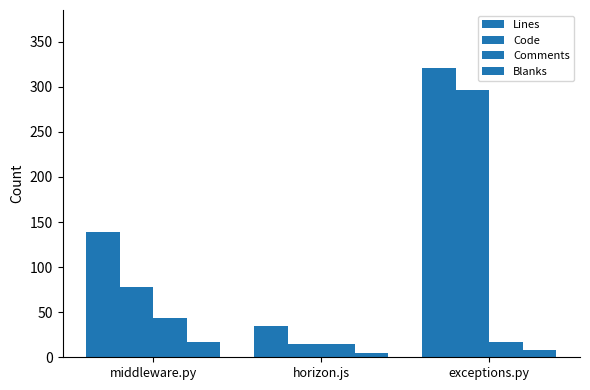

How many values in the Comments series are below 17?

1